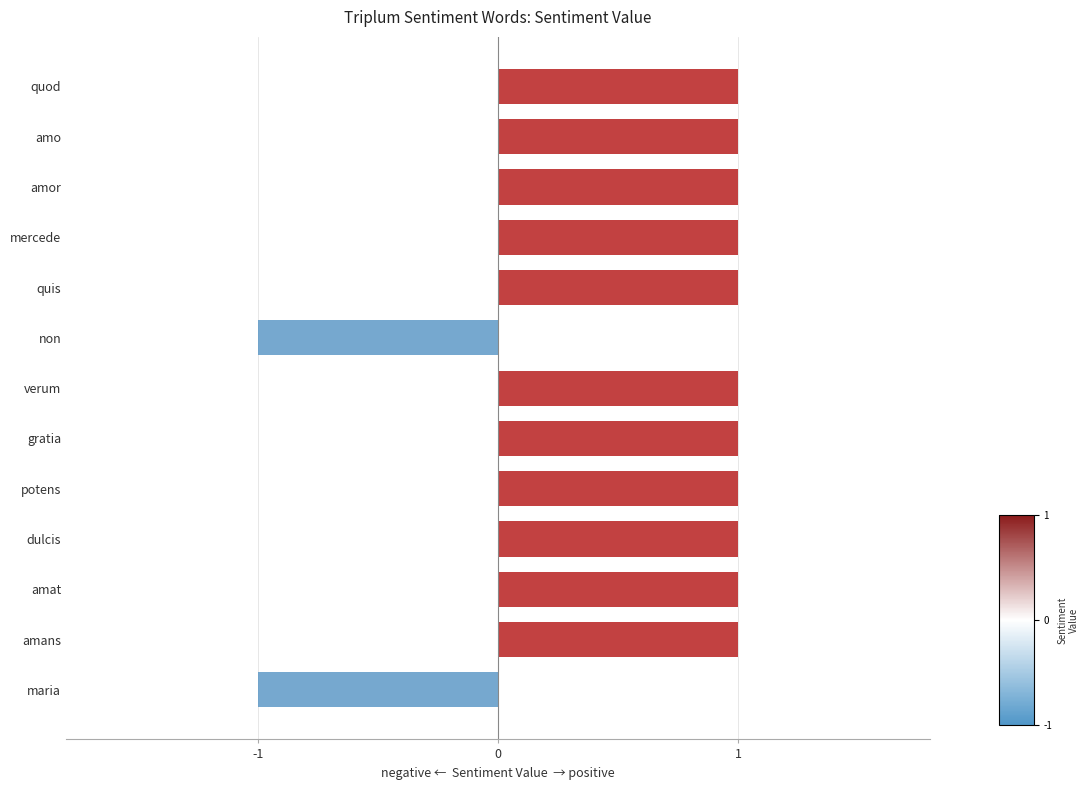

The chart shows a value of 1 at quis. True or false?

True